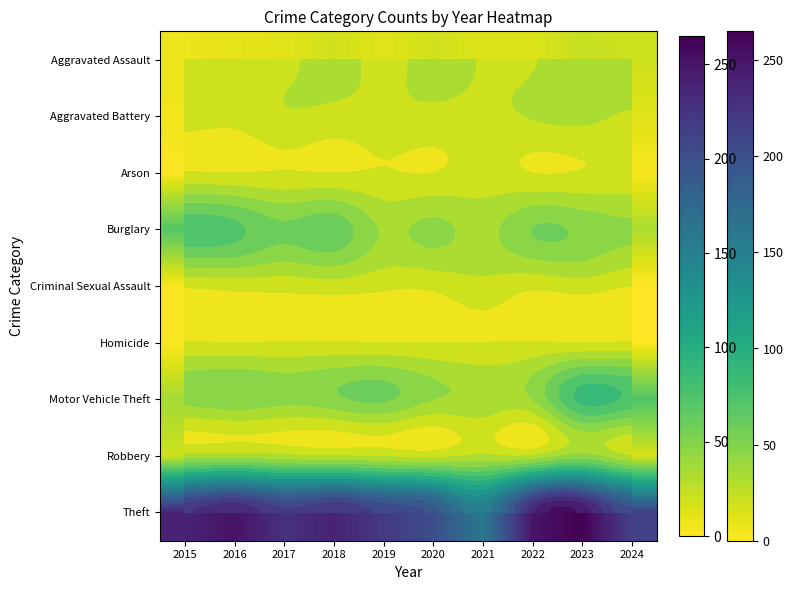

What is the total value across all series at 2016?

399